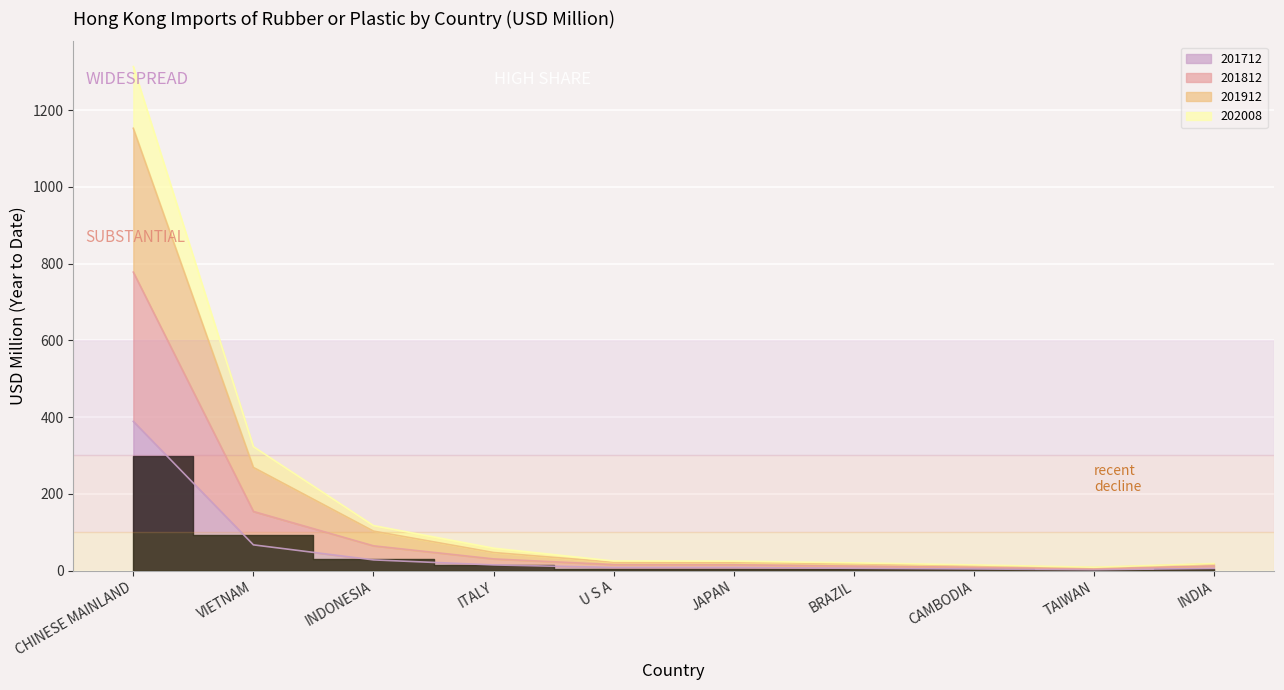

What is the sum of all 201712 values?

533.2